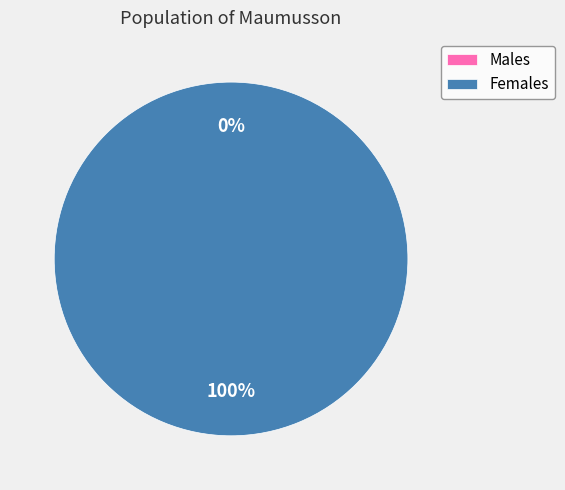

How many slices are in this pie chart?

2